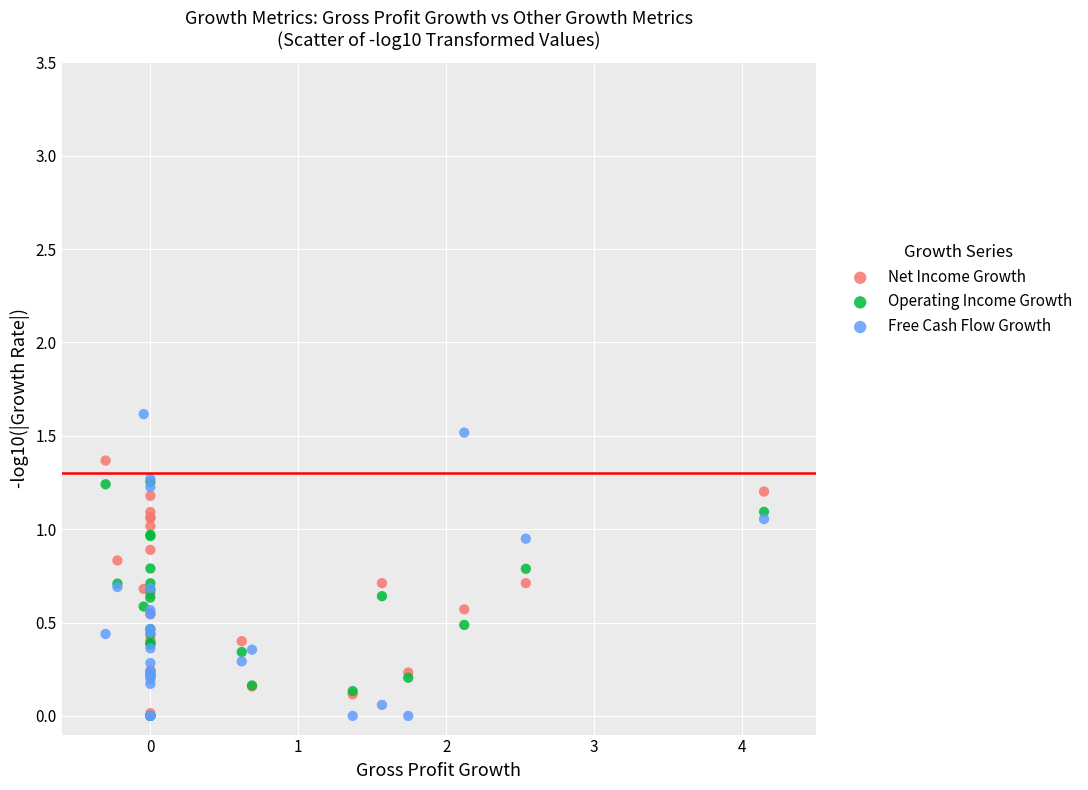

What are all the series names shown in the legend?

Net Income Growth, Operating Income Growth, Free Cash Flow Growth